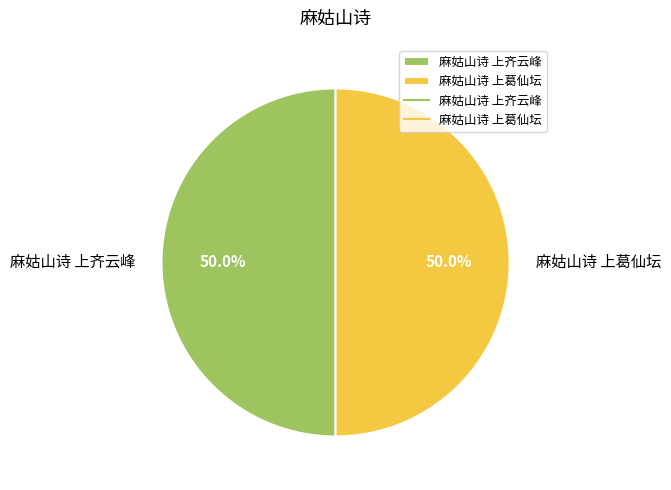

True or false: 麻姑山诗 上齐云峰 accounts for 50% of the total.

True